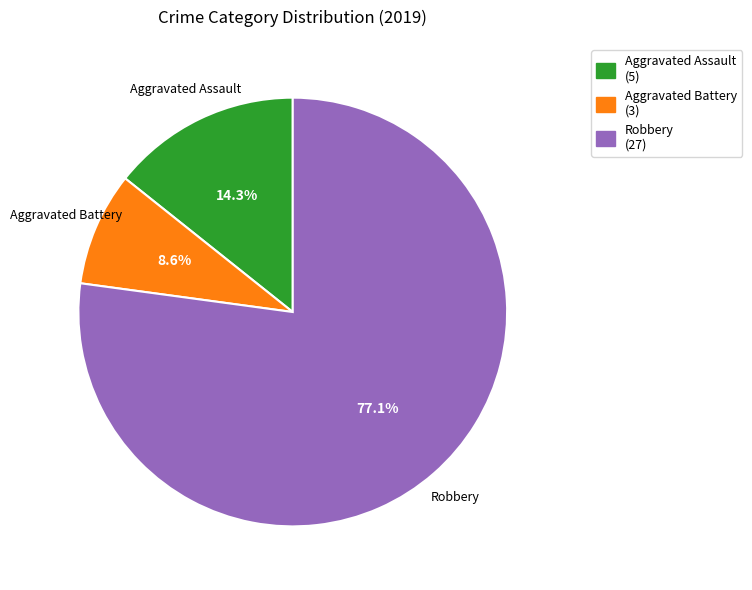

Which slice is the largest?

Robbery (27)